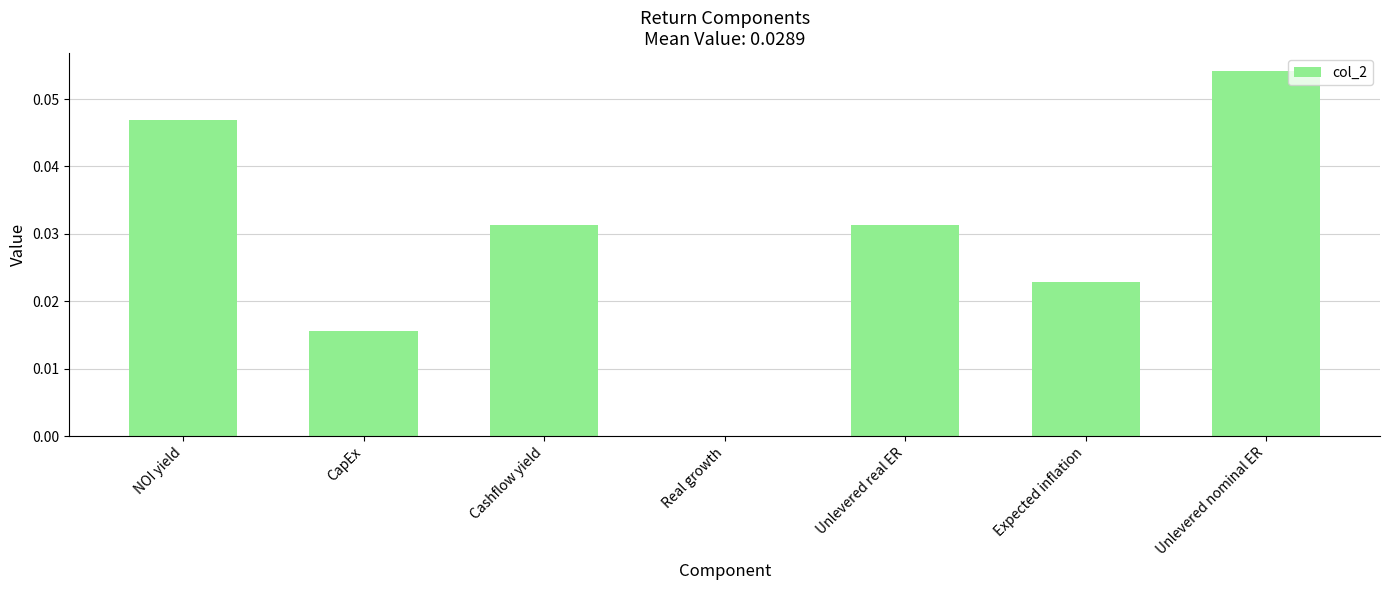

True or false: the data shows 0.0 at Expected inflation.

True